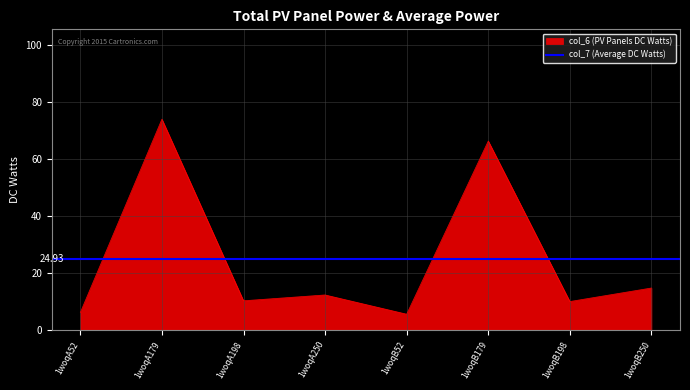

At which category does the data reach its first local peak?

1woqA179